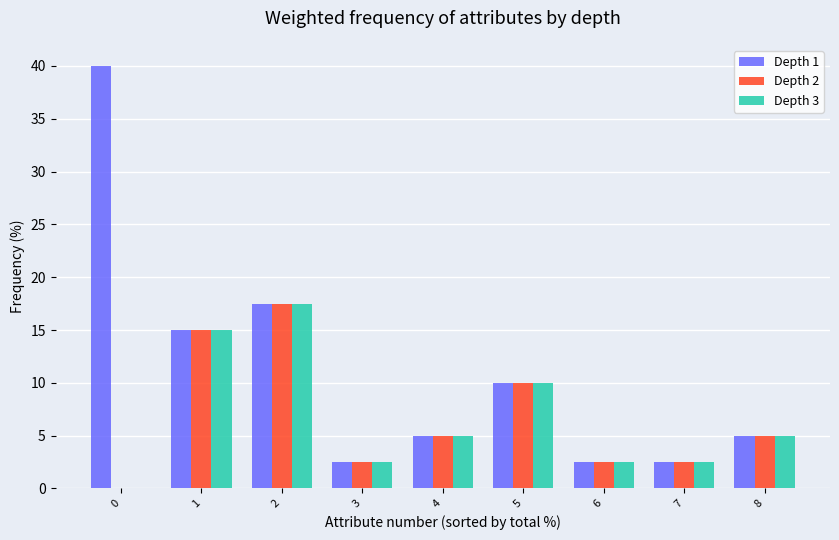

How many groups of bars are there?

9